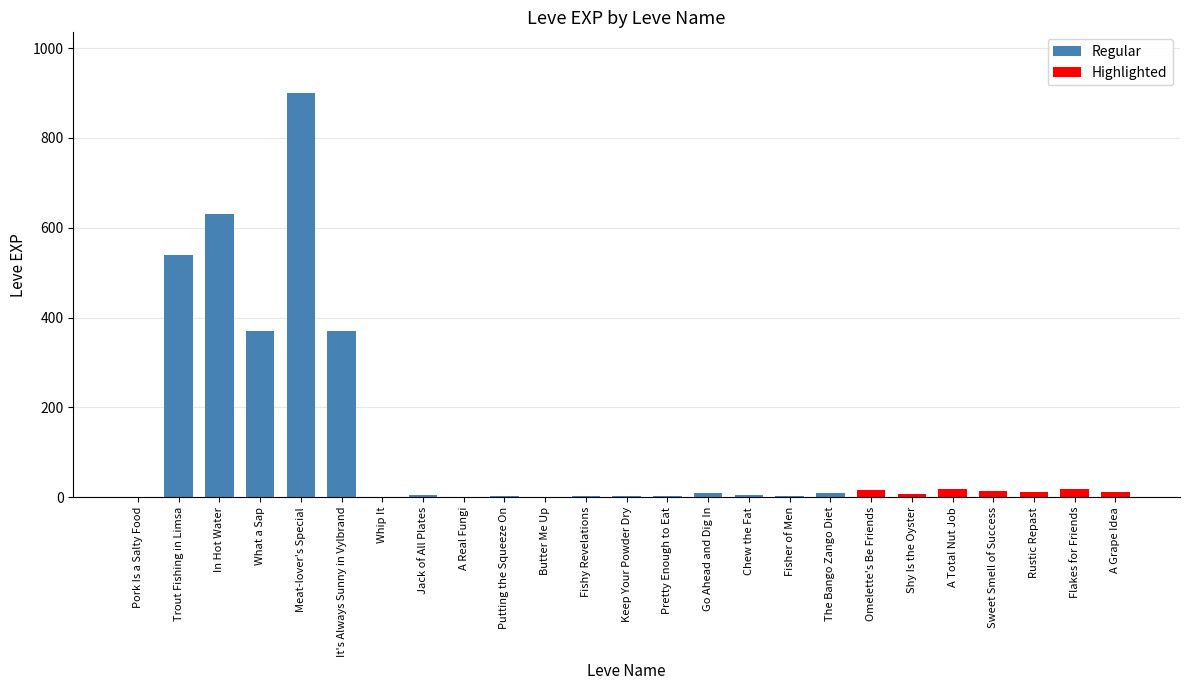

How many categories are shown in the chart?

25